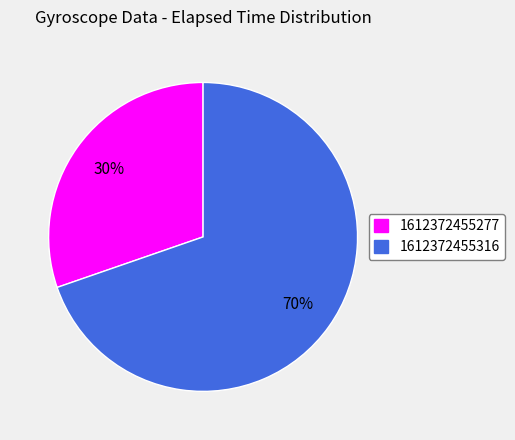

Does 1612372455277 represent more than half of the total?

No